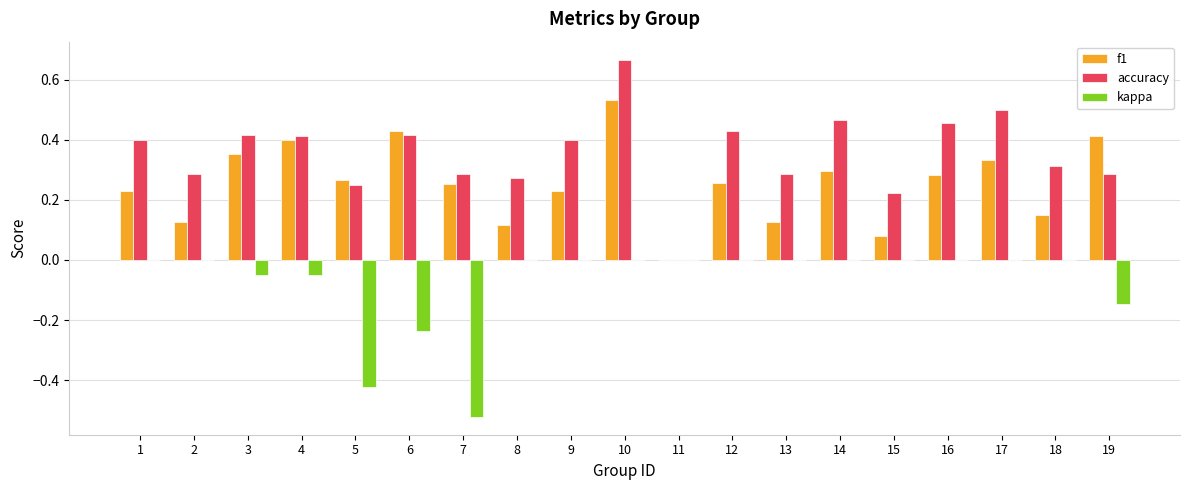

How many distinct data groups are displayed?

3